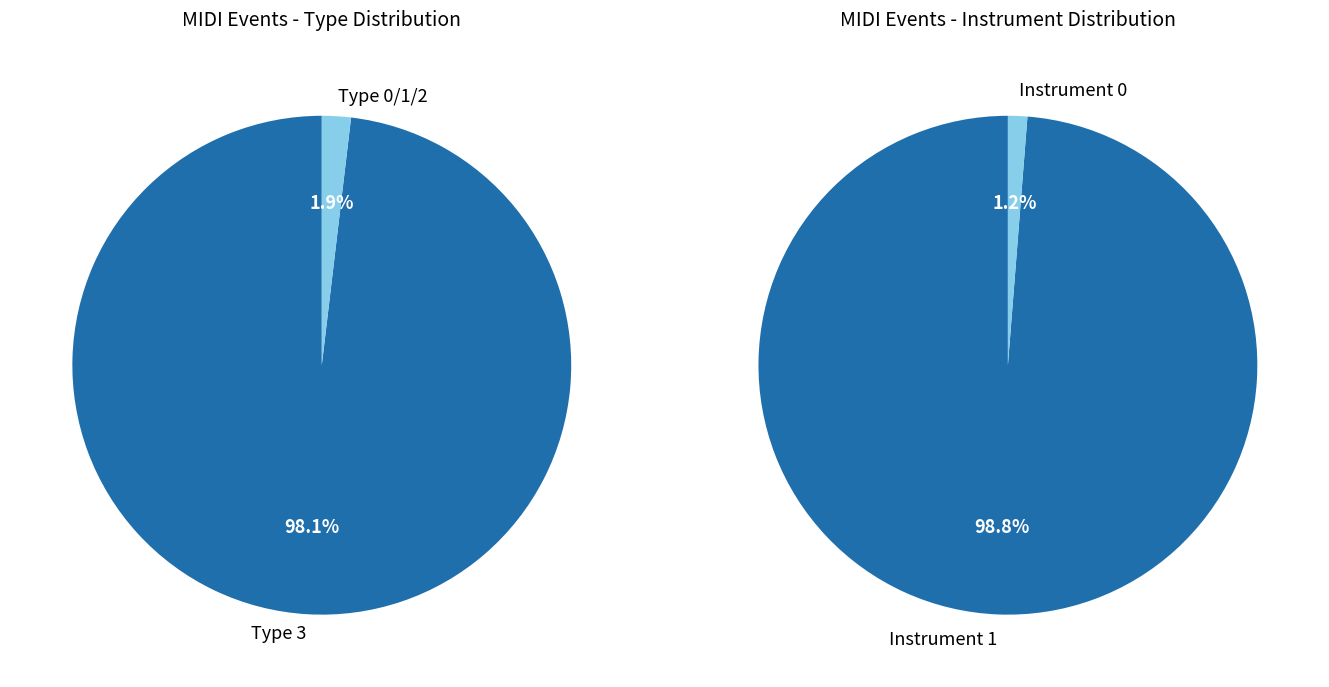

Do type_1 and type_2 together represent more than half of the pie?

No